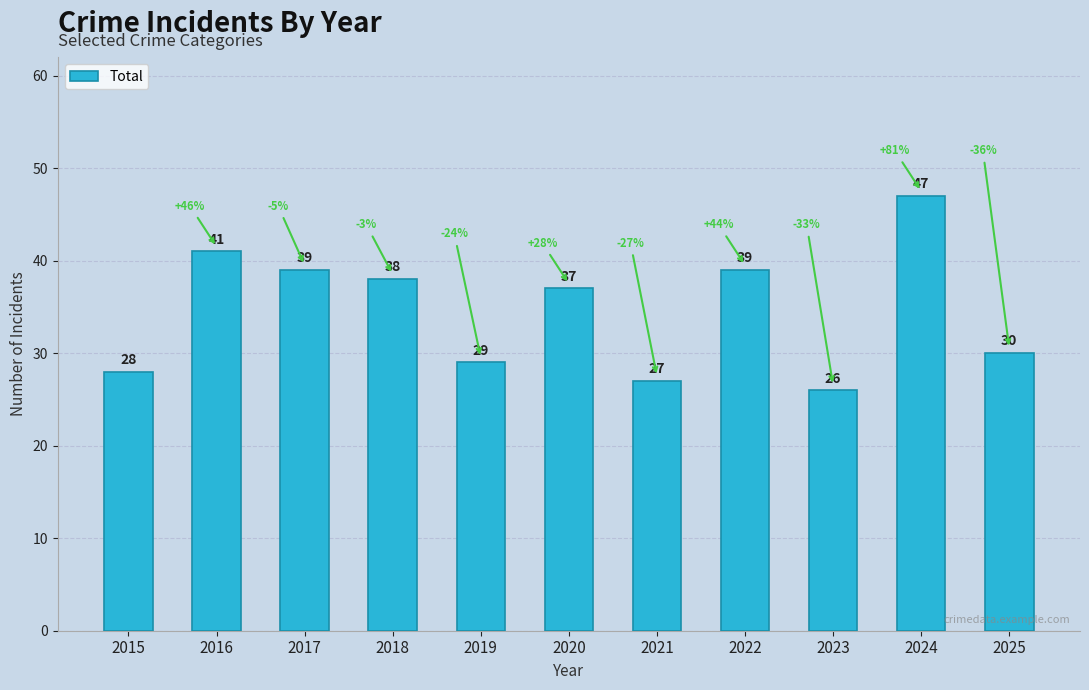

The chart shows a value of 24 at 2017. True or false?

False